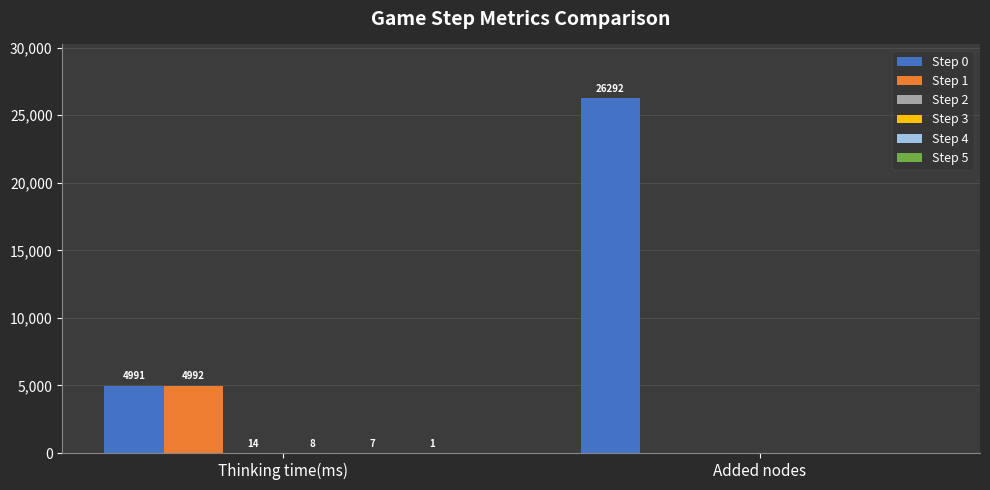

Is it true that Step 0 equals 26292 at Added nodes?

True